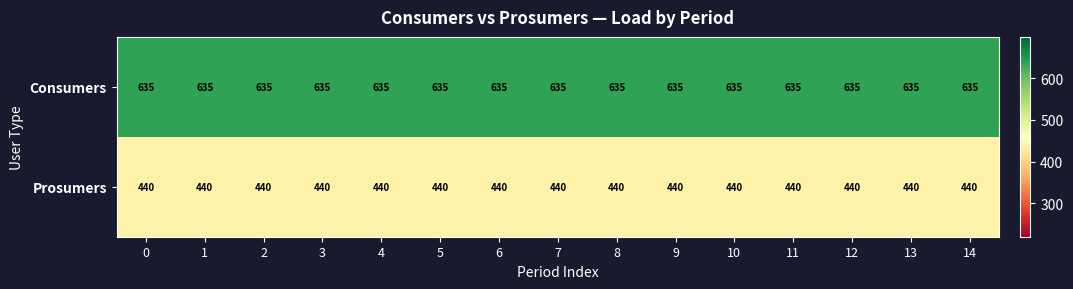

What is the maximum value for Prosumers?

440